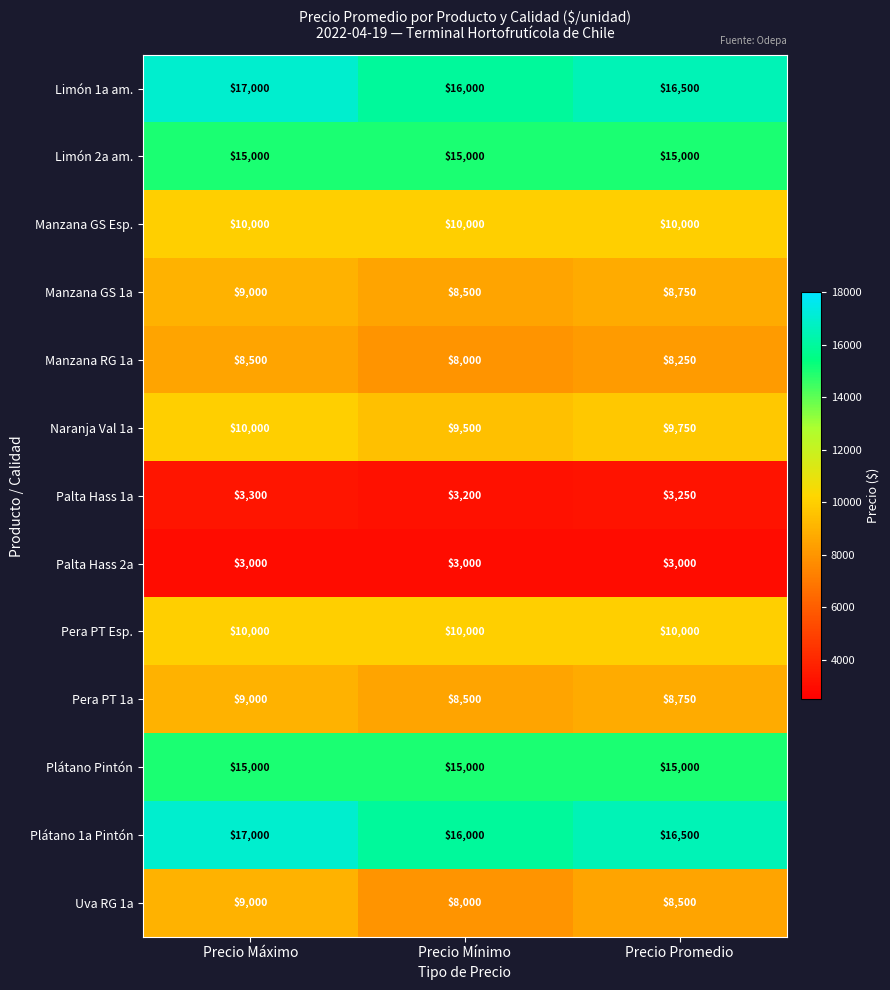

What is the total value across all series at Precio Máximo?

135800